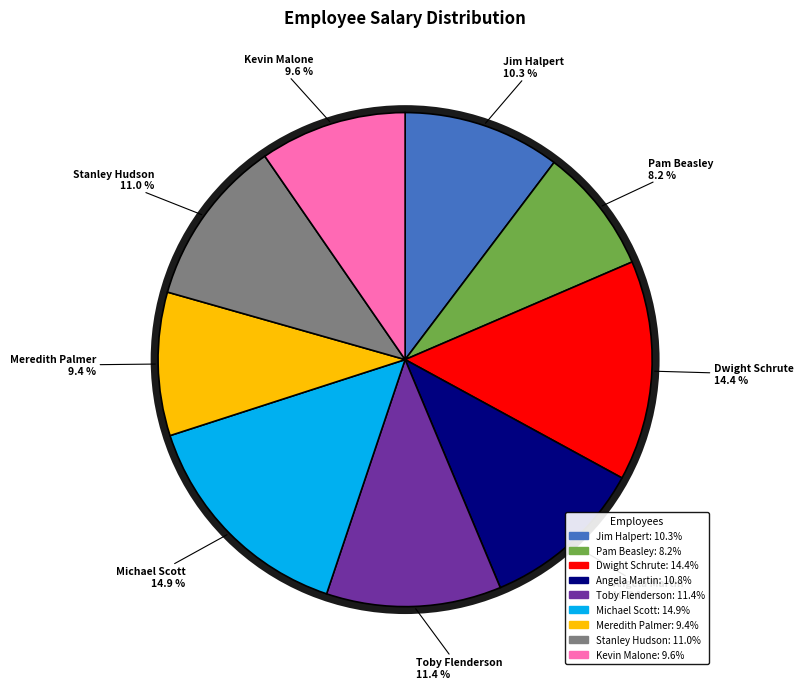

What percentage is the Jim Halpert slice, to the nearest percent?

10%